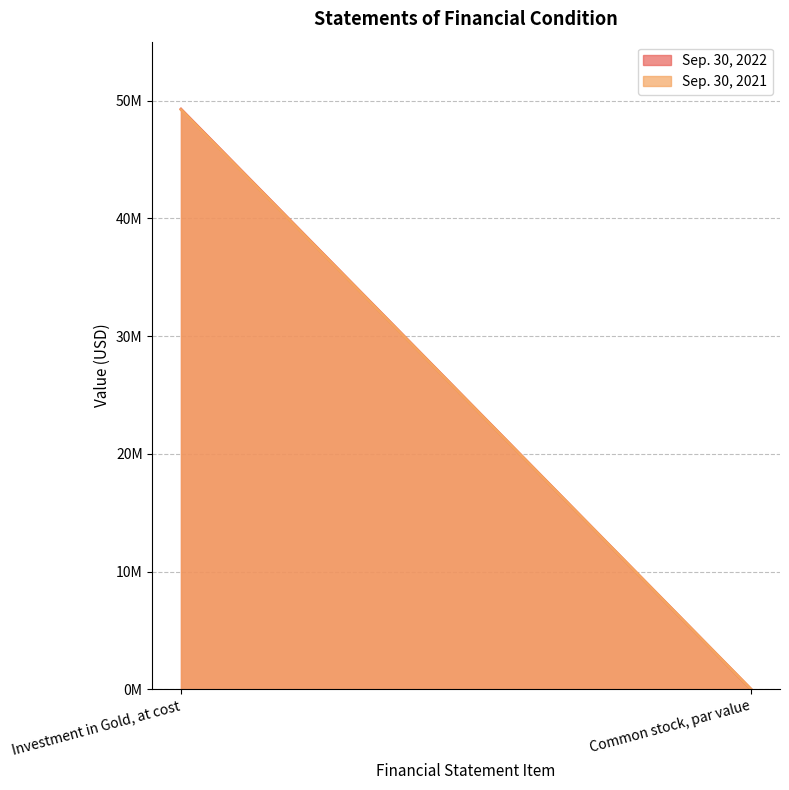

List the series in order of their peak value, highest first.

Sep. 30, 2022, Sep. 30, 2021